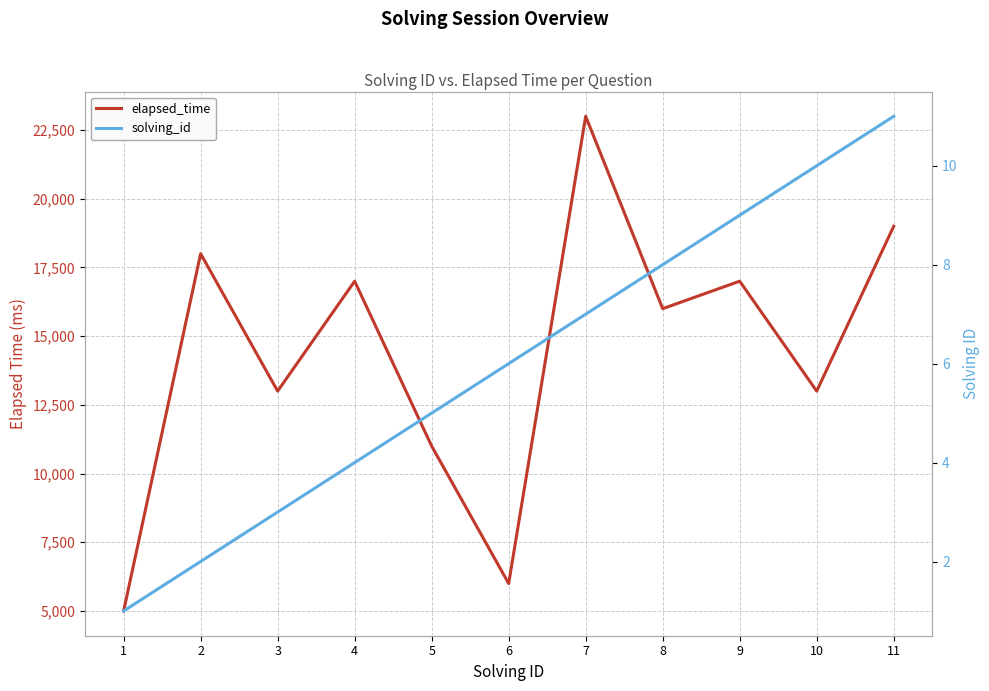

Reading right to left, what are all the values shown in this chart?

elapsed_time: 11=19000	10=13000	9=17000	8=16000	7=23000	6=6000	5=11000	4=17000	3=13000	2=18000	1=5000
solving_id: 11=11	10=10	9=9	8=8	7=7	6=6	5=5	4=4	3=3	2=2	1=1